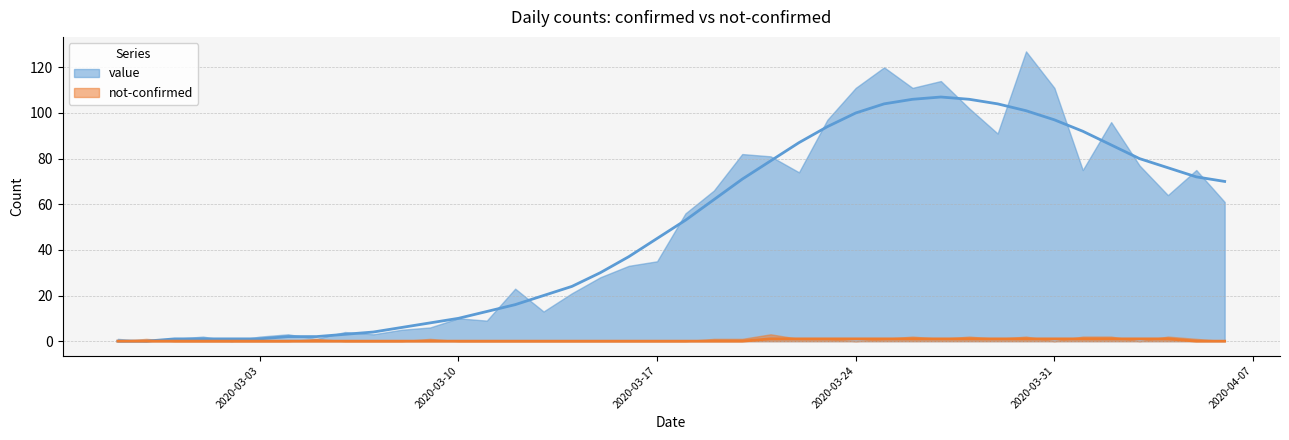

Read the value at 2020-02-29.

1